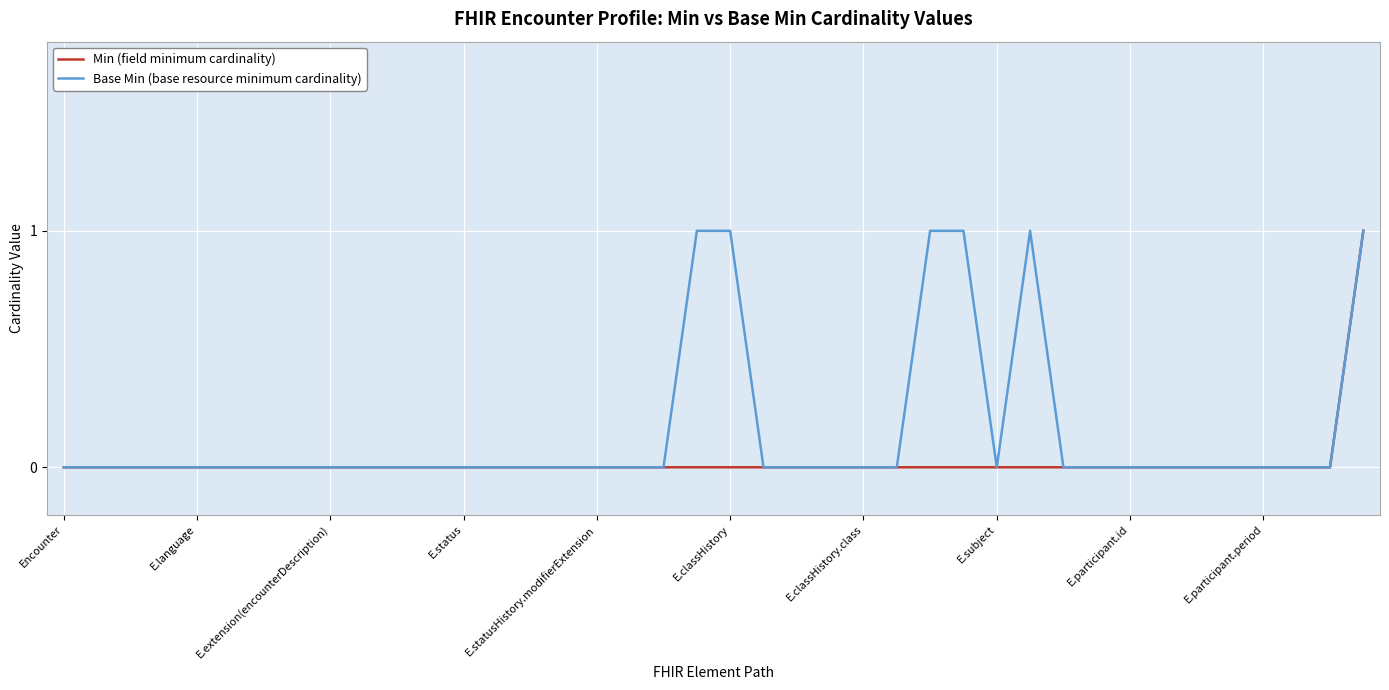

List the series in order of their overall mean, lowest first.

Min (field minimum cardinality), Base Min (base resource minimum cardinality)